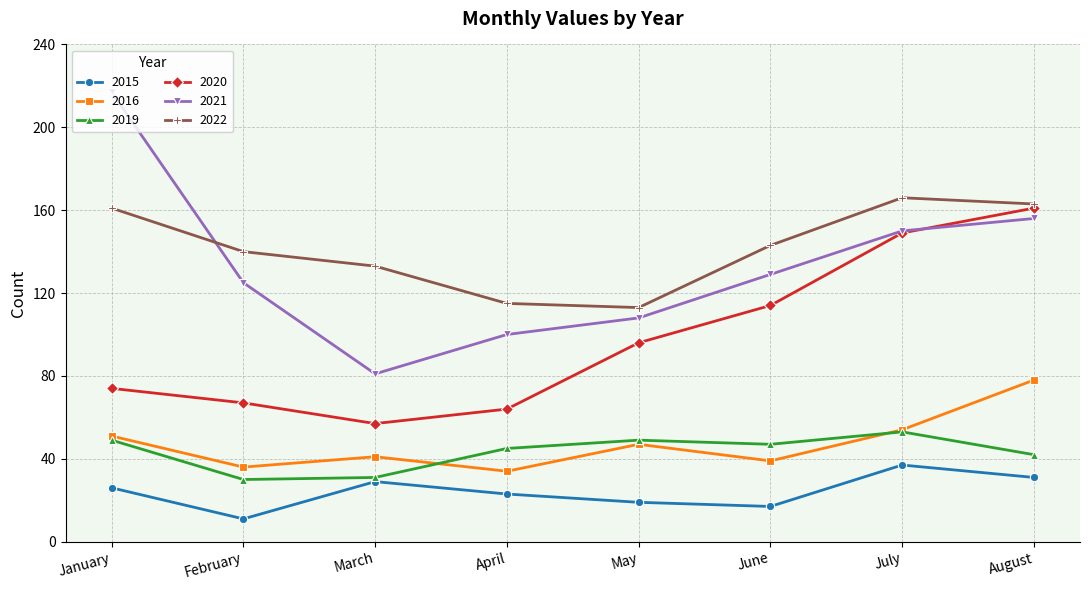

Is it true that 2022 equals 115 at April?

True